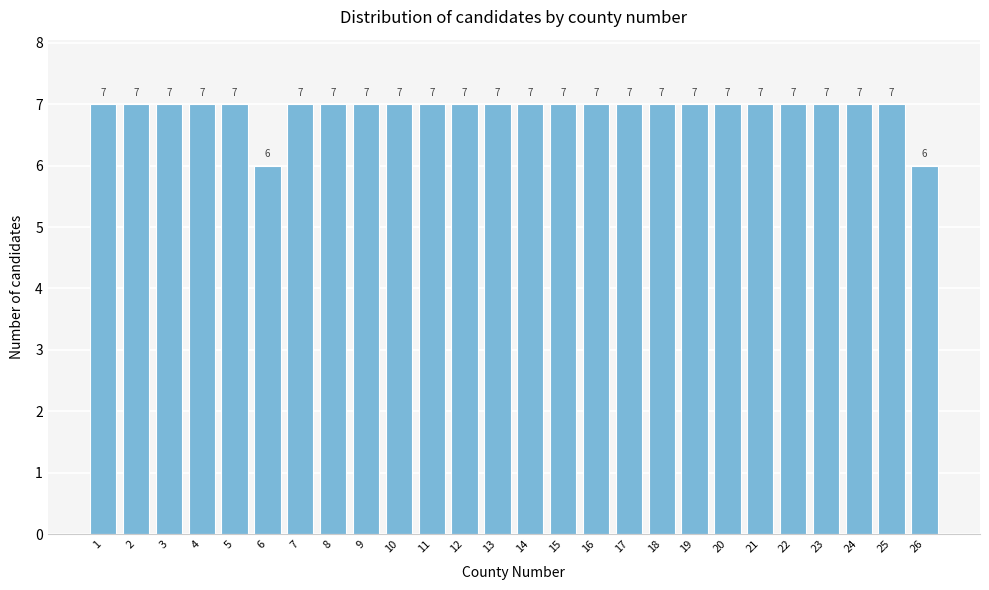

Reading right to left, what are all the values shown in this chart?

26=6	25=7	24=7	23=7	22=7	21=7	20=7	19=7	18=7	17=7	16=7	15=7	14=7	13=7	12=7	11=7	10=7	9=7	8=7	7=7	6=6	5=7	4=7	3=7	2=7	1=7